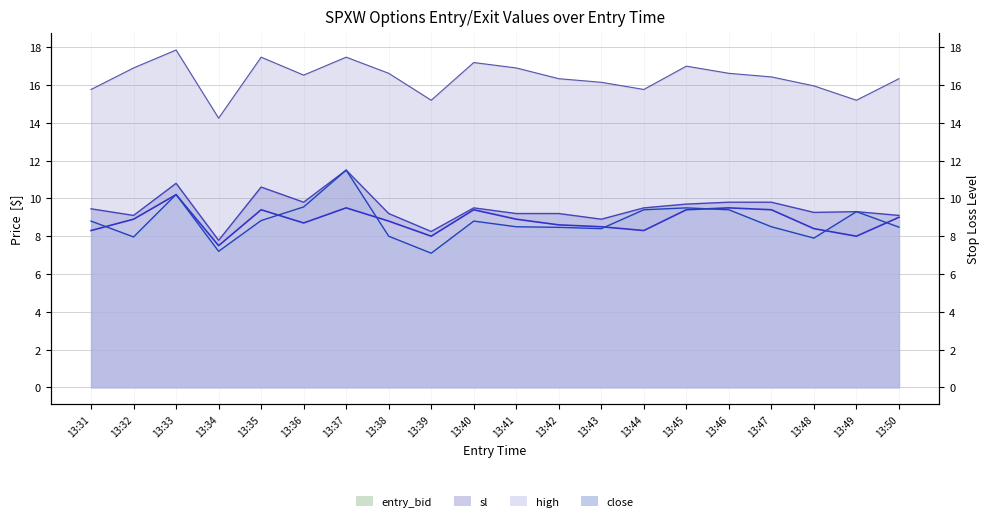

What is the sum of the entry_bid values at 13:38 and 13:32?

17.7